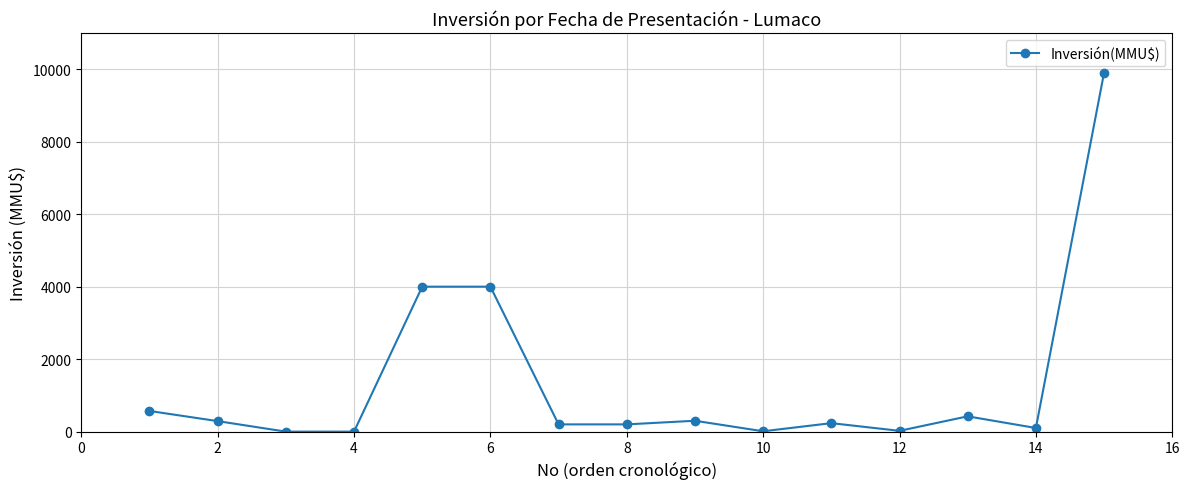

What is the maximum value shown in the chart?

9903